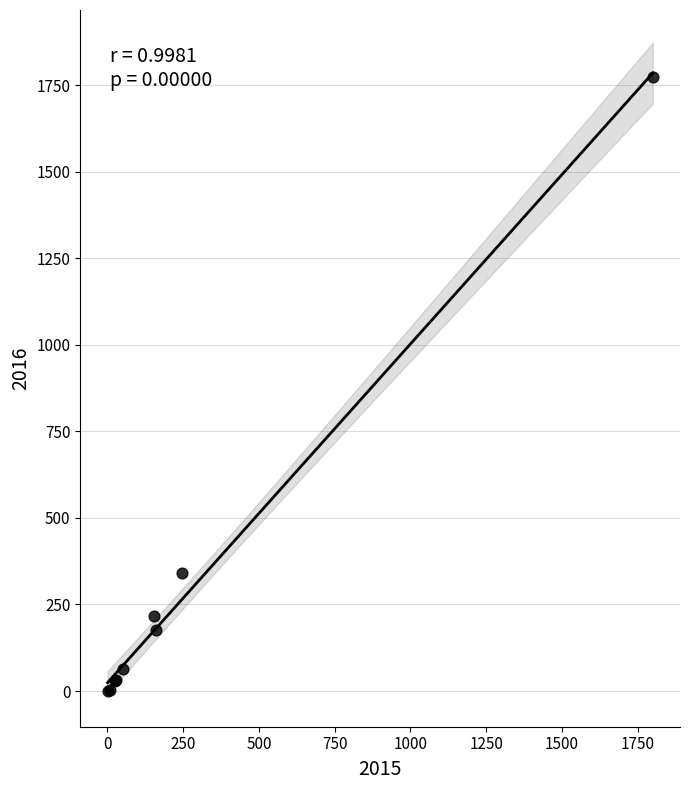

What Y value in the scatter plot is closest to 886?

340